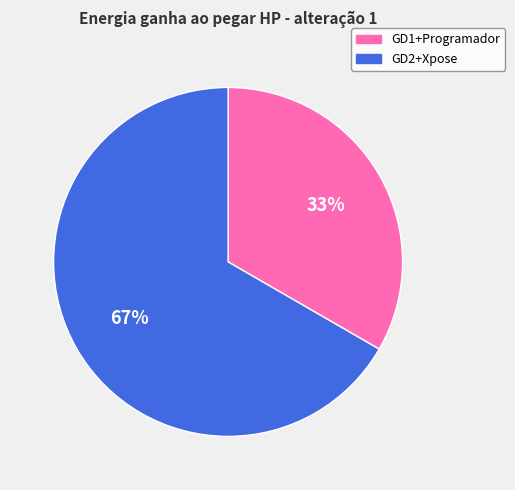

Which category has the smallest portion of the pie?

GD1+Programador